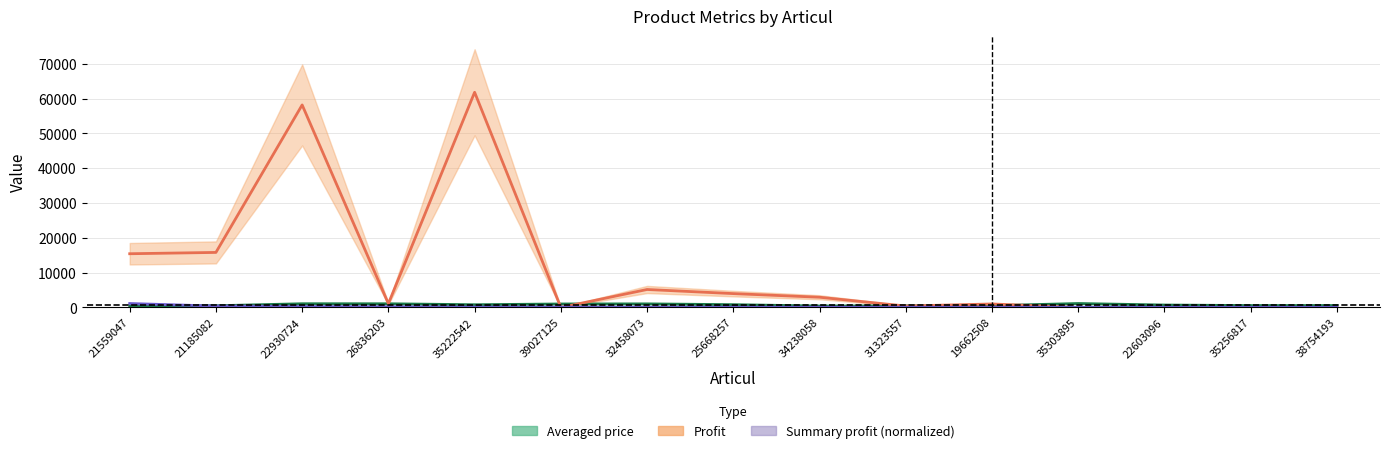

Between 22930724 and 39027125, which is larger?

22930724